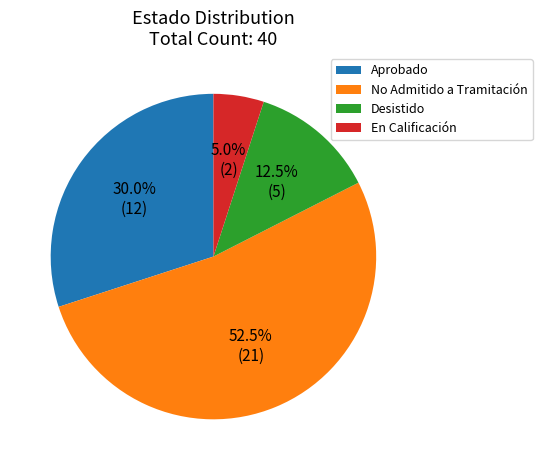

Which slice represents more than half of the pie?

No Admitido a Tramitación